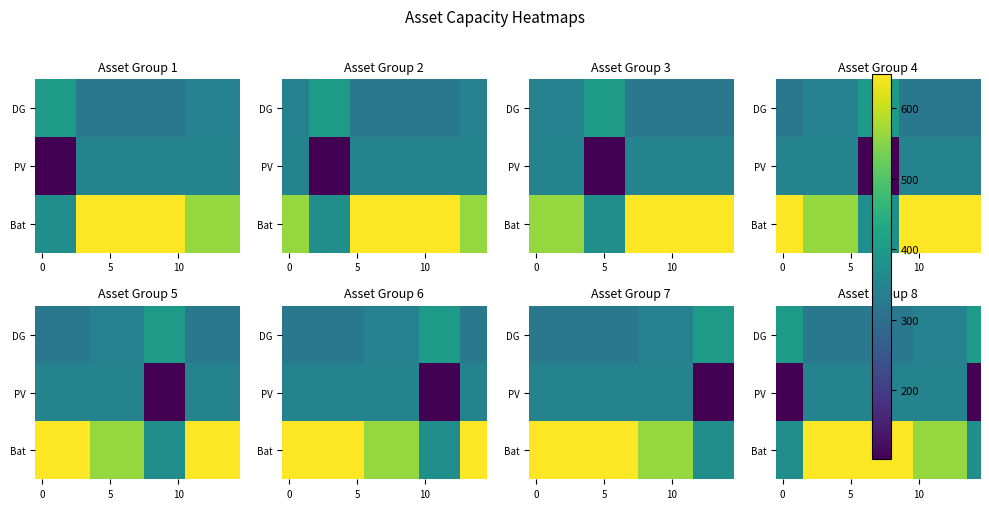

What is the total value across all series at 9?

1317